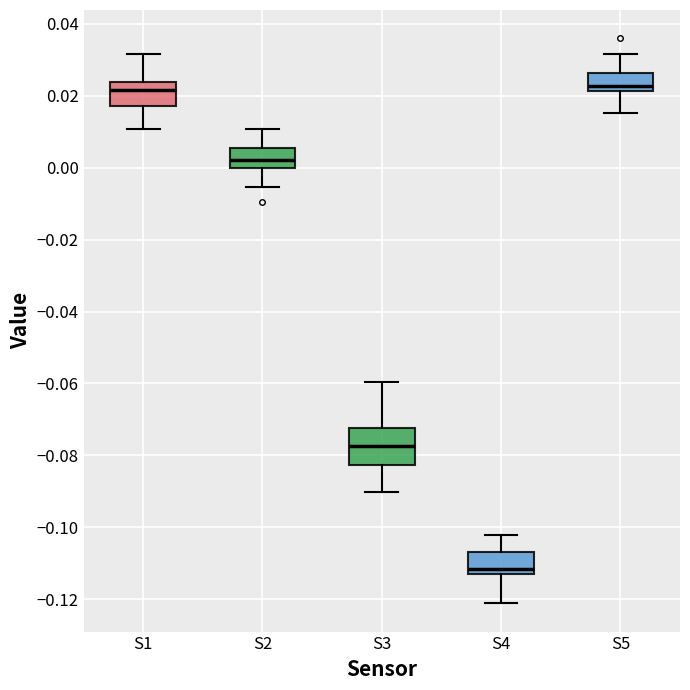

Reading left to right, read every box against the y-axis: the position of its median line, the range the box covers, and the ends of its whiskers. The values are not printed on the chart, so give them approximately, as read against the axis.

S1: median 0.022, box 0.018 to 0.024, whiskers 0.010 to 0.032
S2: median 0.002, box 0.000 to 0.006, whiskers -0.006 to 0.010
S3: median -0.078, box -0.082 to -0.072, whiskers -0.090 to -0.060
S4: median -0.112 (just above the box's lower edge), box -0.112 to -0.106, whiskers -0.122 to -0.102
S5: median 0.022 (just above the box's lower edge), box 0.022 to 0.026, whiskers 0.016 to 0.032